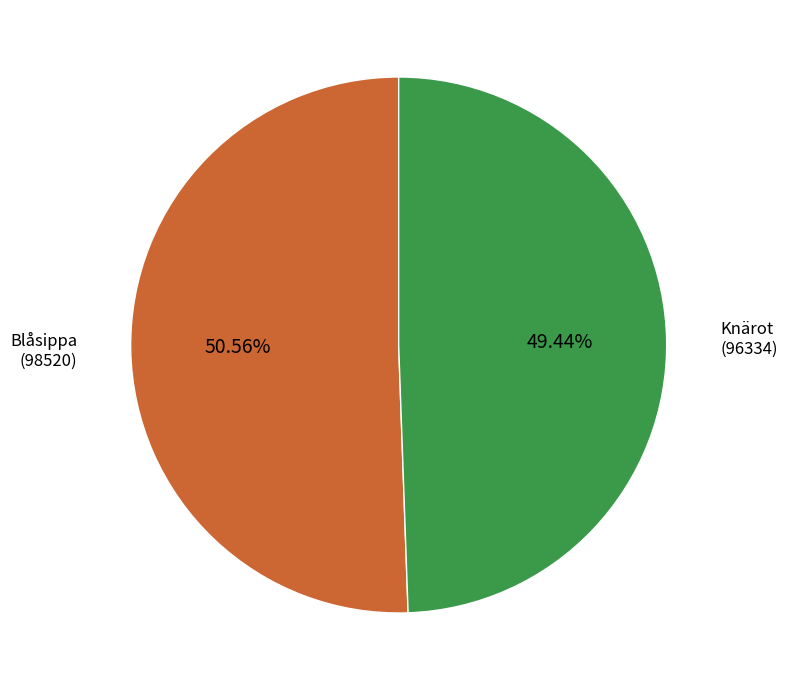

Do Knärot (96334) and Blåsippa (98520) together represent more than half of the pie?

Yes